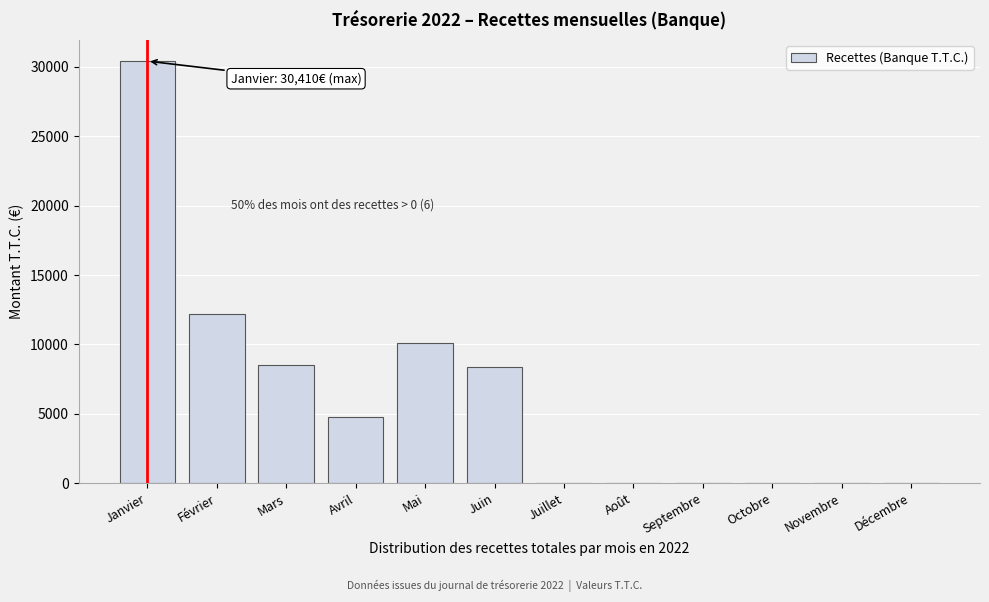

What is the maximum value shown in the chart?

30410.0